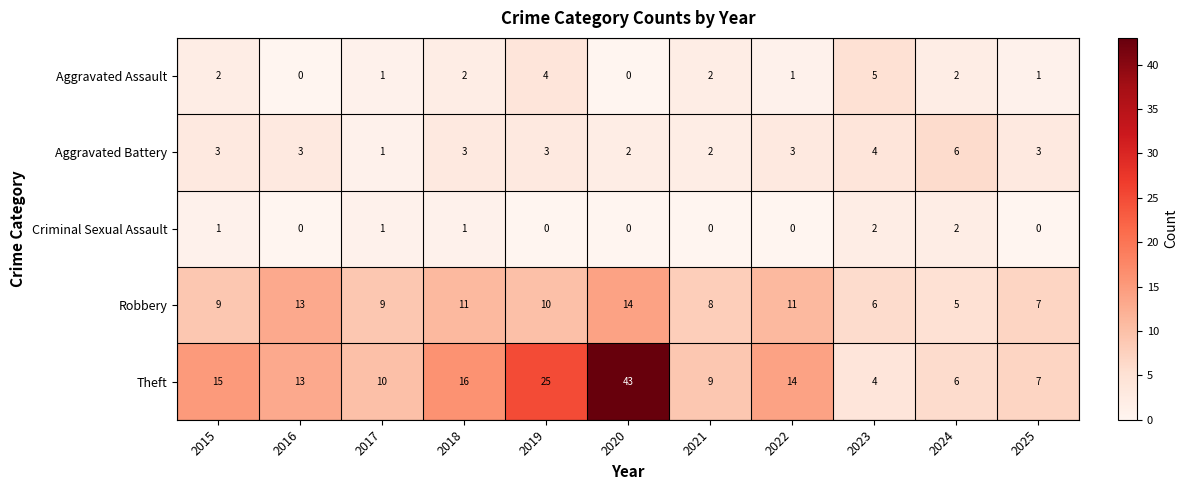

At which label does Theft reach its minimum?

2023